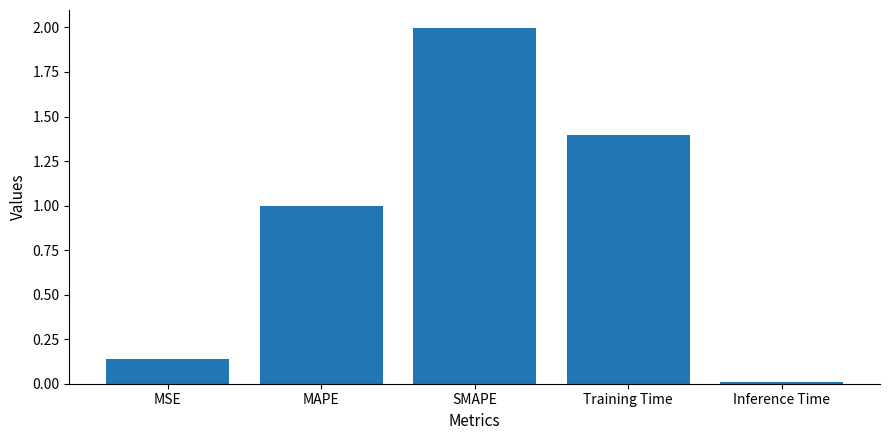

Are the bars horizontal?

No